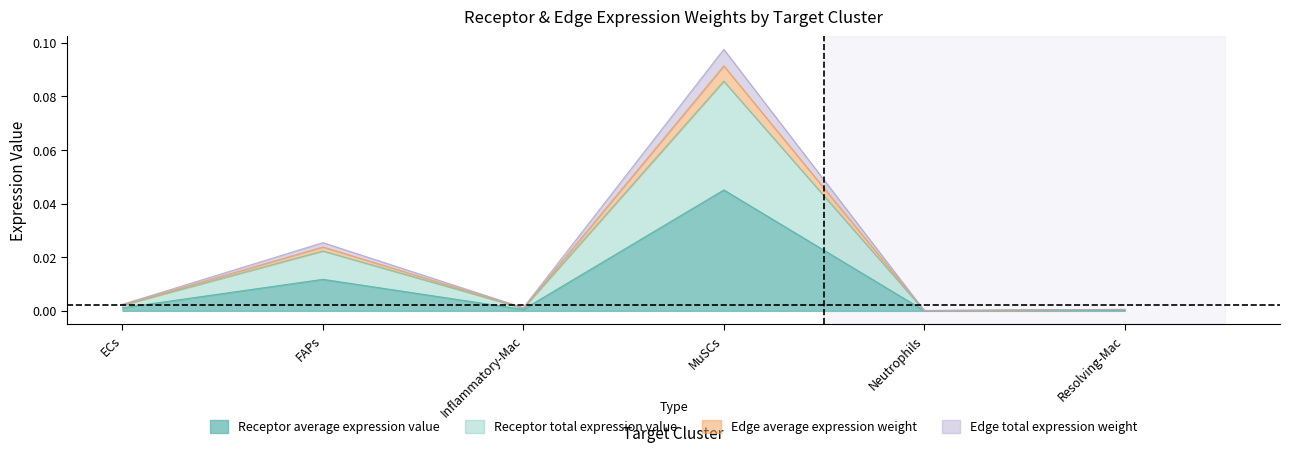

Where is the first local minimum for Receptor total expression value?

Inflammatory-Mac